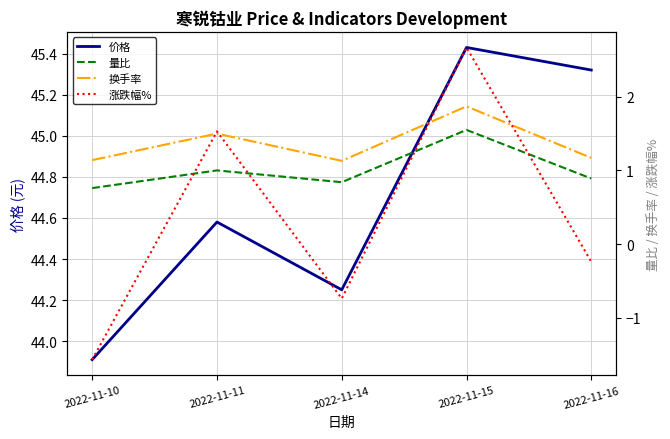

At which label is 价格 closest to 44?

2022-11-10